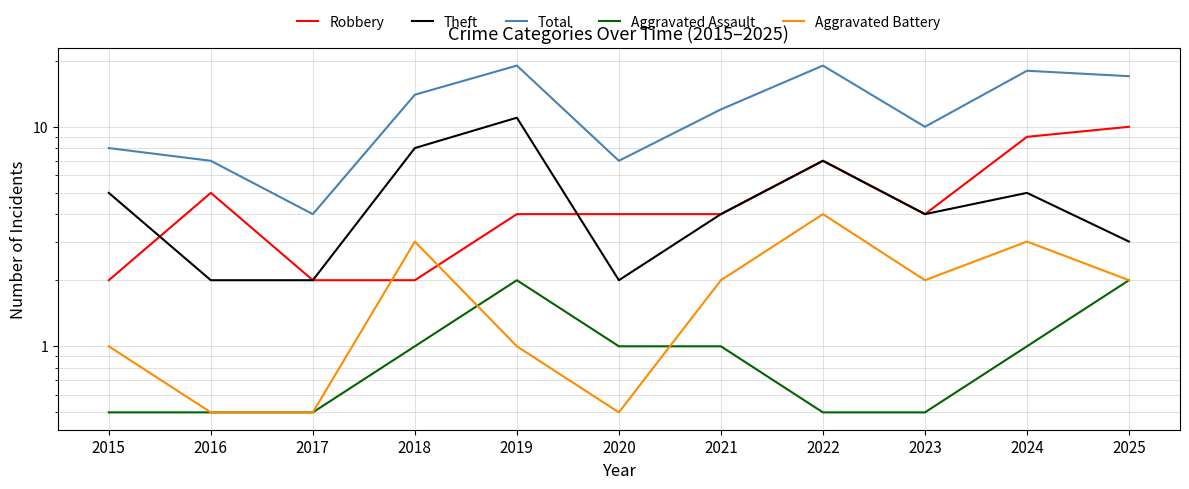

True or false: Total has a value of 17.0 at 2025.

True